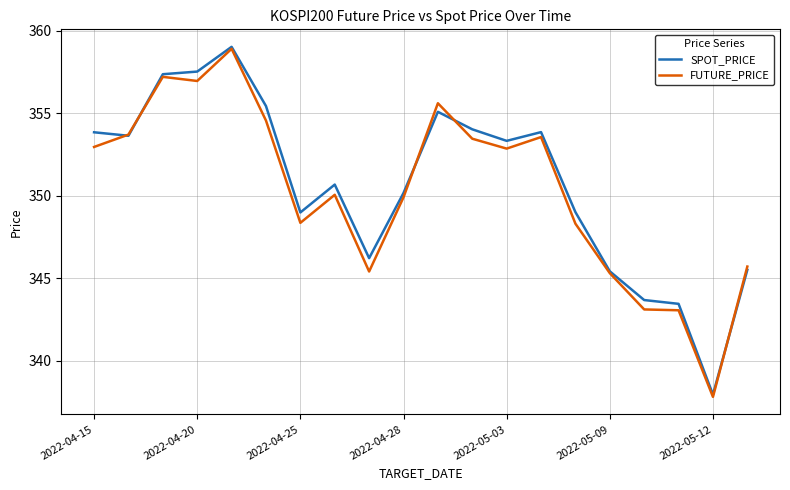

What is the lowest value of the FUTURE_PRICE series?

337.8